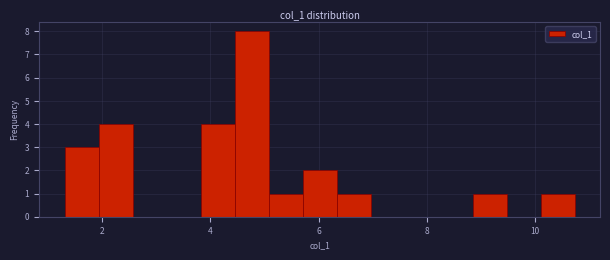

Read against the x-axis, roughly where is the centre of the tallest bar?

4.8